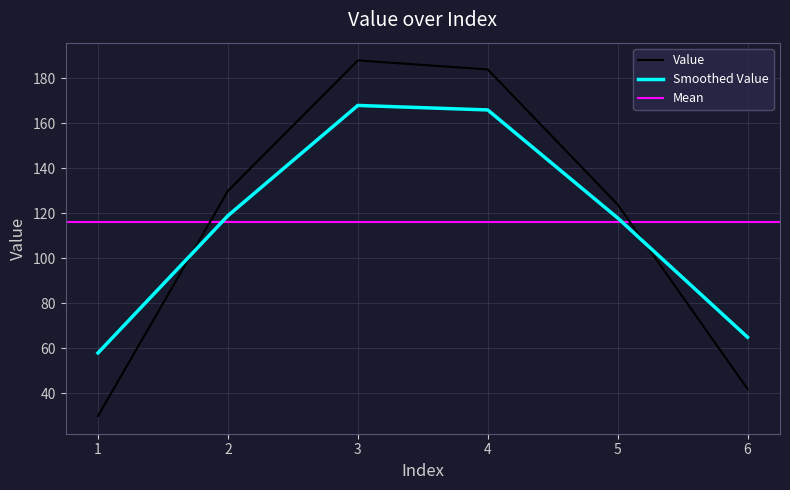

What is the difference between the second highest and minimum values?

154